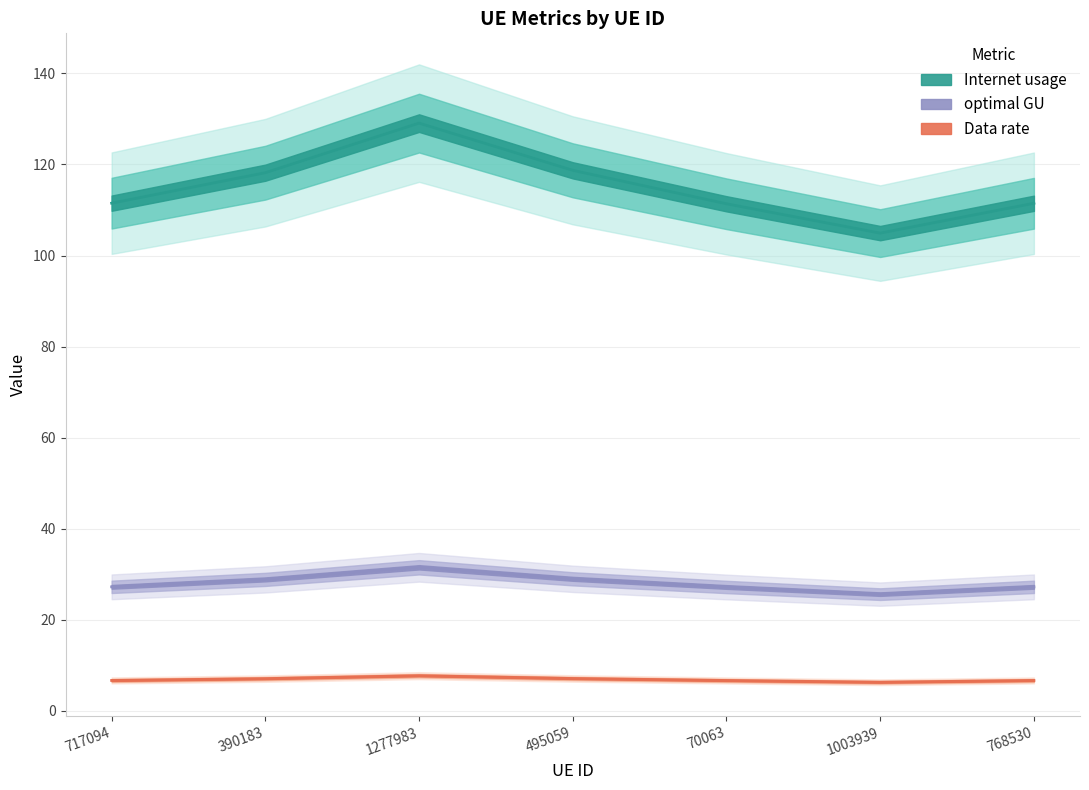

True or false: Data rate and optimal GU intersect in this chart.

False